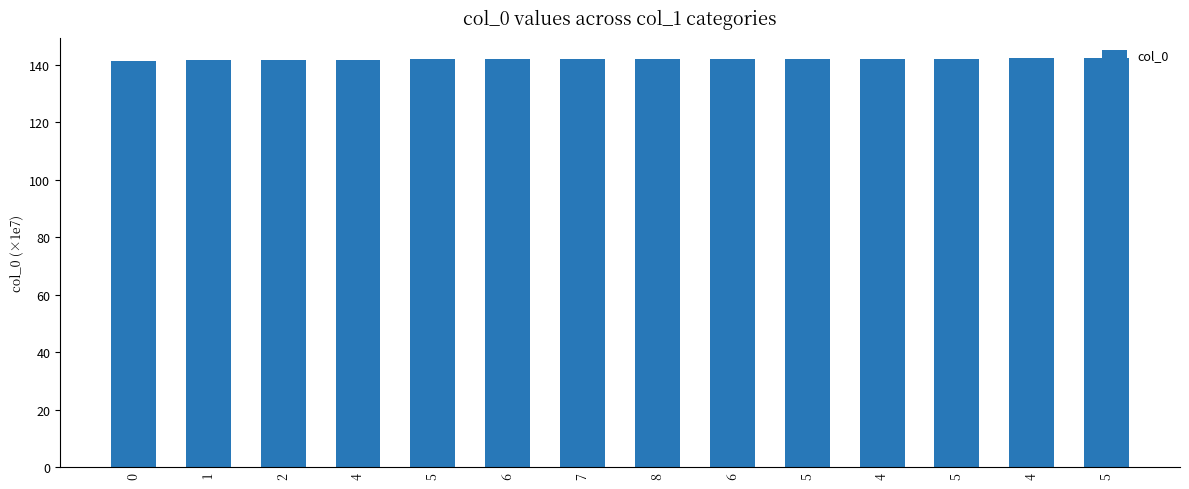

Count the number of categories in the chart.

14